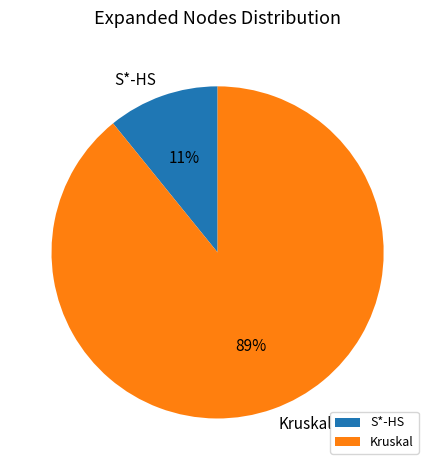

To the nearest percent, what is the difference between the Kruskal and S*-HS slice percentages?

78%